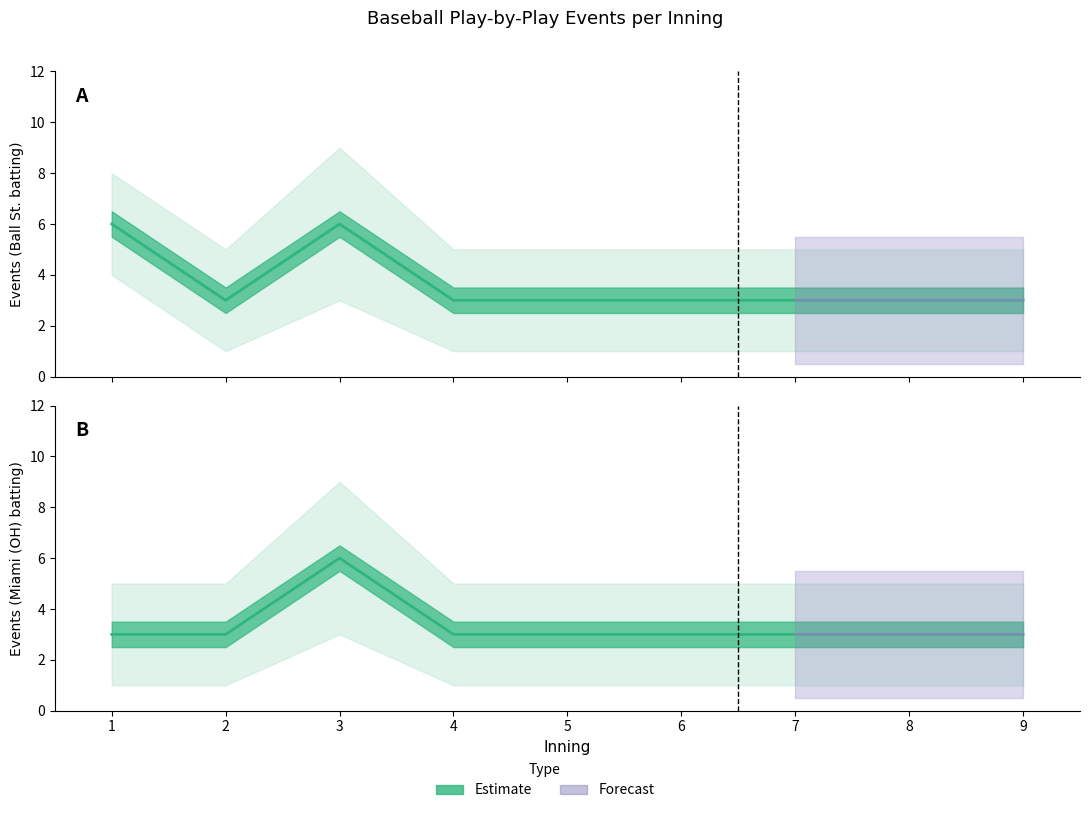

How many values in the Miami (OH) events (bot) series exceed 3?

1